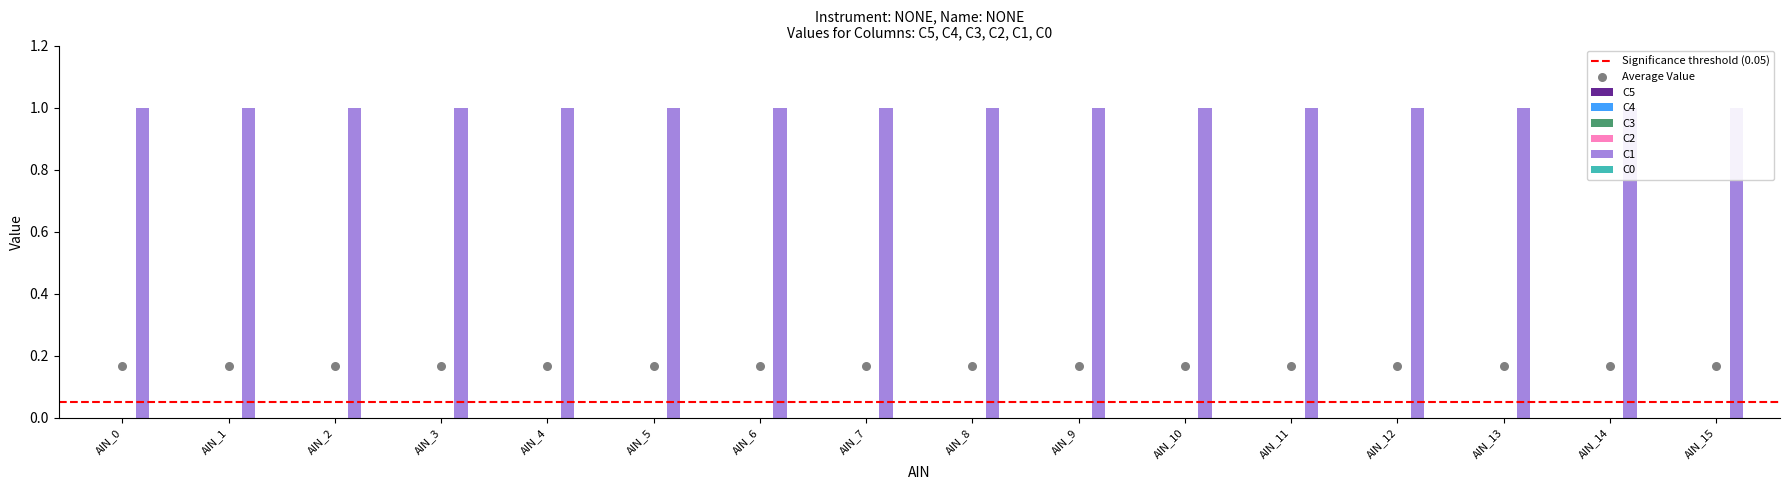

Which series contains the highest Y value?

C1